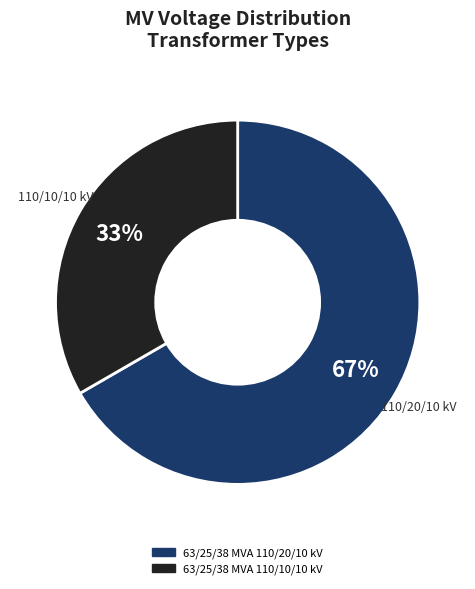

True or false: 63/25/38 MVA 110/10/10 kV accounts for 28% of the total.

False